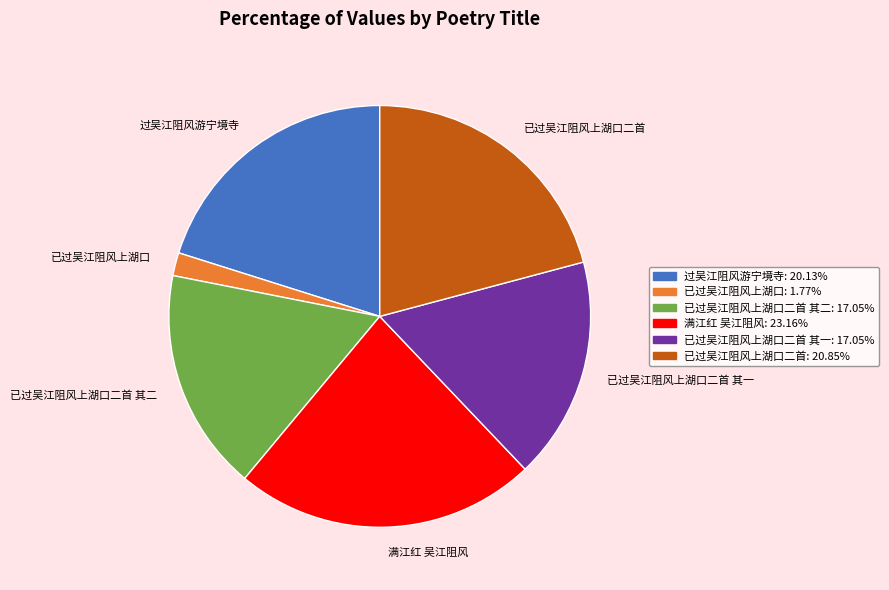

Between 已过吴江阻风上湖口 and 已过吴江阻风上湖口二首 其一, which is larger?

已过吴江阻风上湖口二首 其一